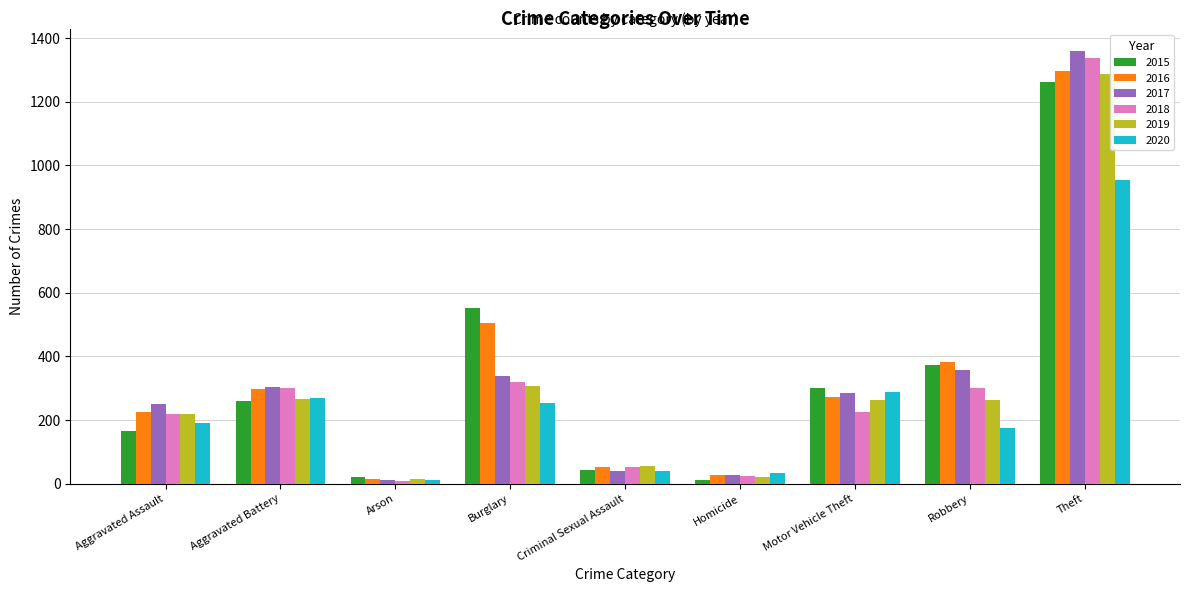

Is the value of 2020 at Aggravated Assault greater than the value of 2015 at Motor Vehicle Theft?

No